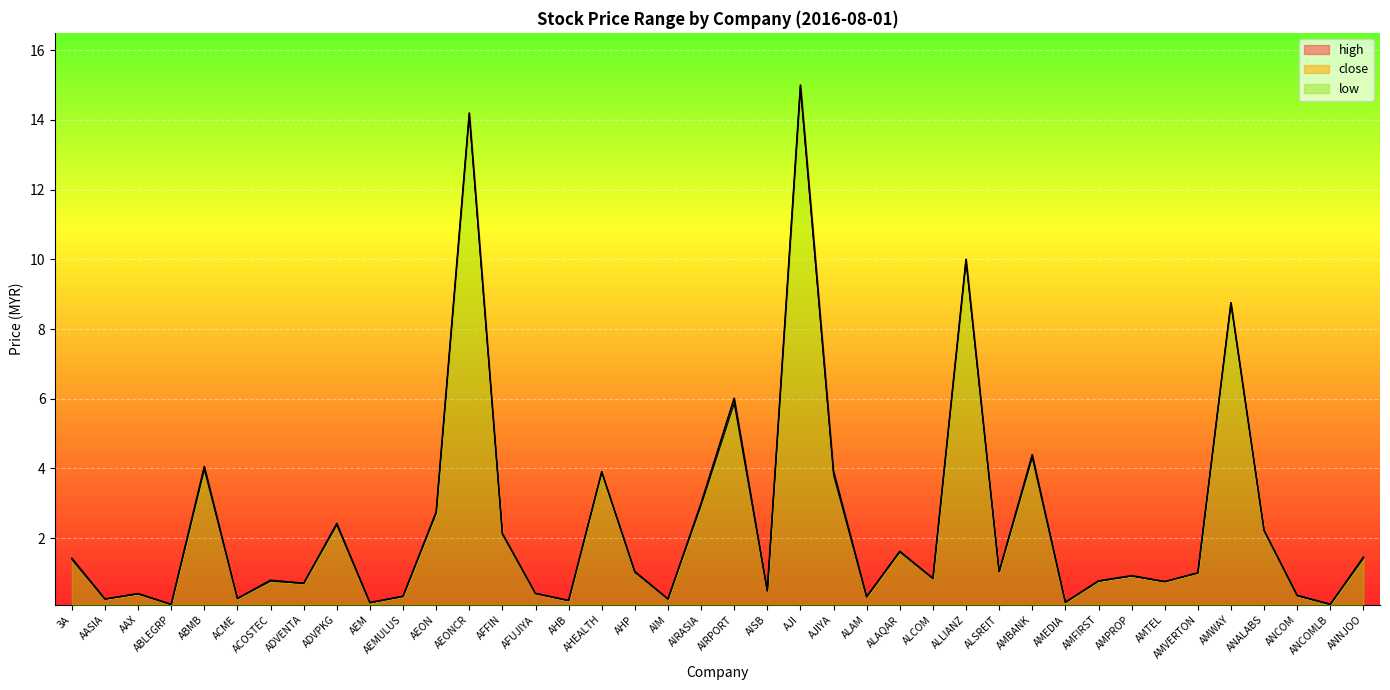

True or false: high and low cross at least once.

False